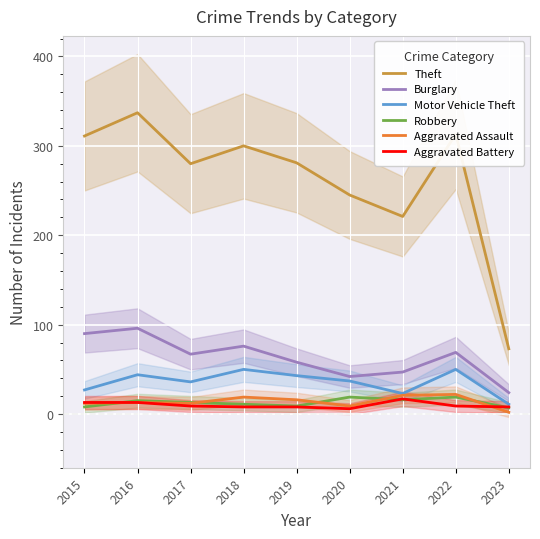

Between 2018 and 2019, which is larger?

2018